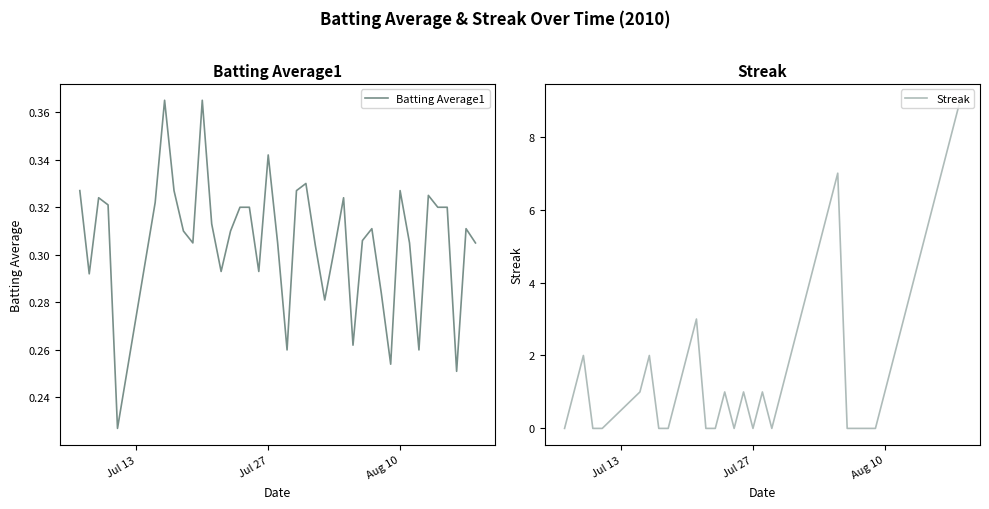

True or false: Batting Average1 has more than 2 points higher than both neighbors.

True